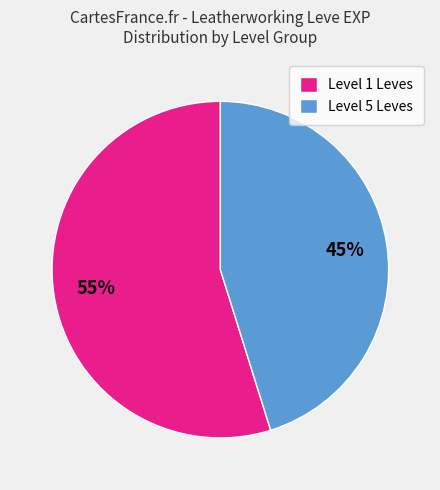

Between Level 1 Leves and Level 5 Leves, which is larger?

Level 1 Leves